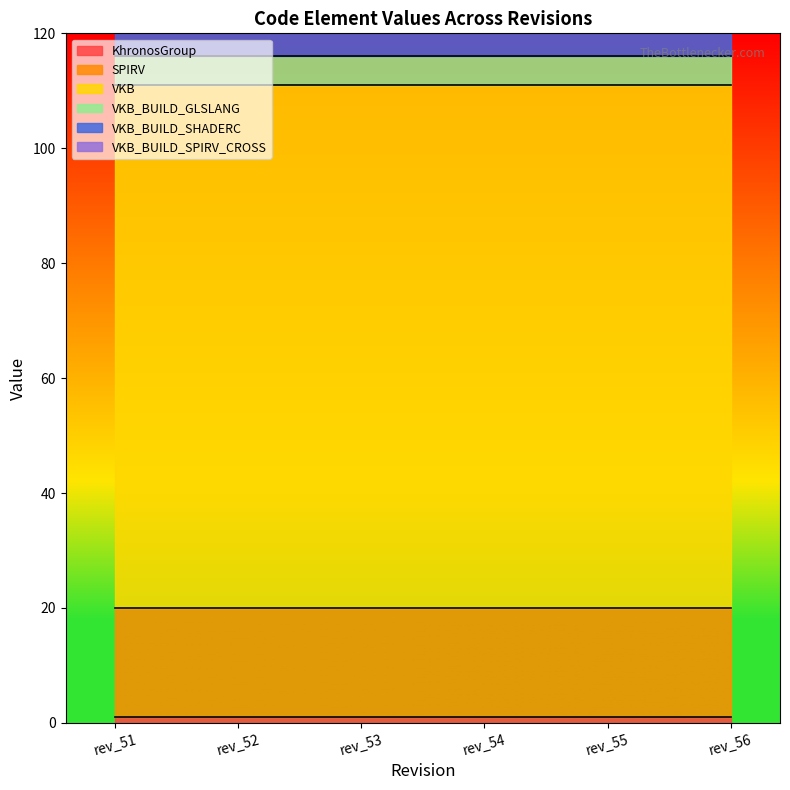

Which category has the highest value in the SPIRV series?

rev_51